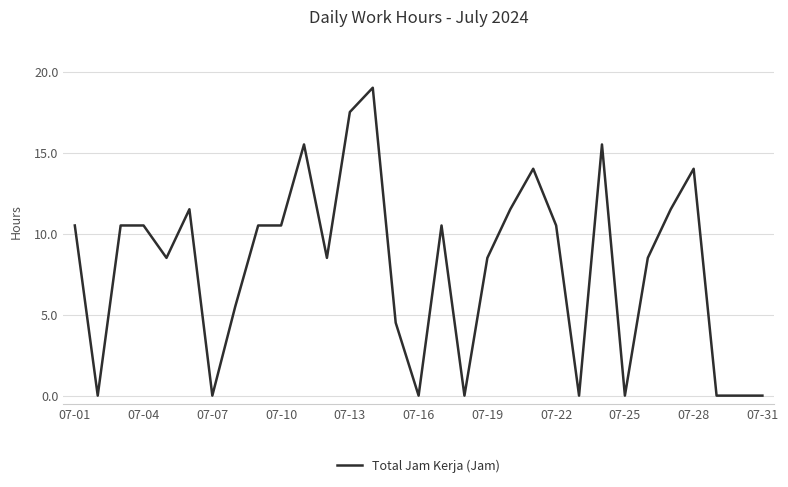

What is the sum of all values?

247.5